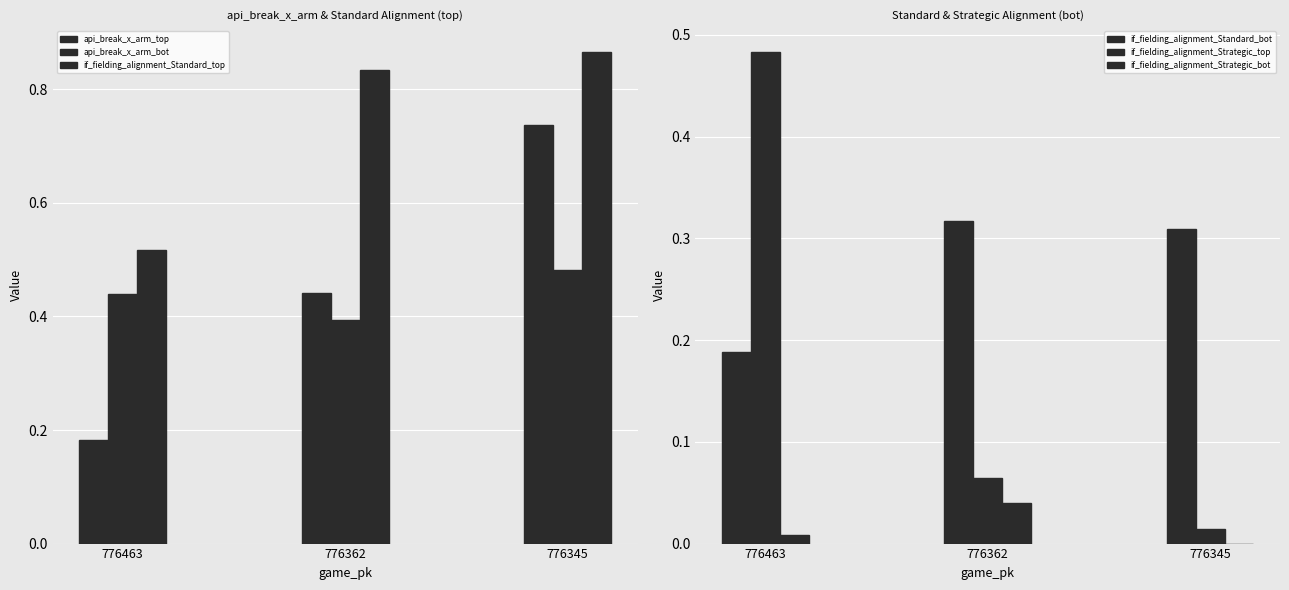

Where is if_fielding_alignment_Standard_bot nearest to the value 0?

776463